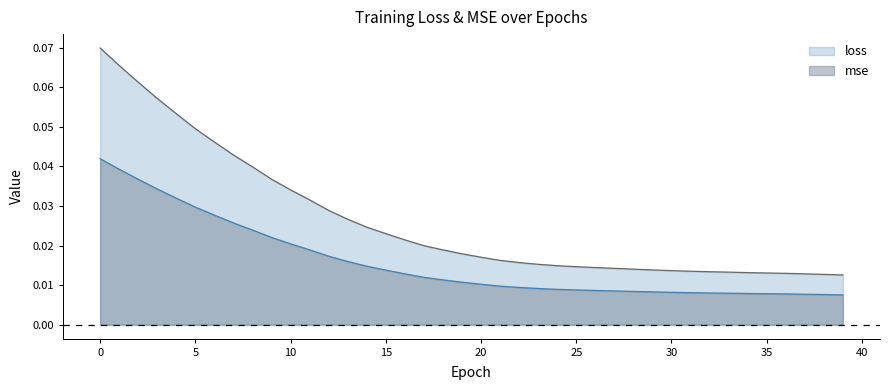

List the labels in order of mse value, largest first.

0, 1, 2, 3, 4, 5, 6, 7, 8, 9, 10, 11, 12, 13, 14, 15, 16, 17, 18, 19, 20, 21, 22, 23, 24, 25, 26, 27, 28, 29, 30, 31, 32, 33, 34, 35, 36, 37, 38, 39